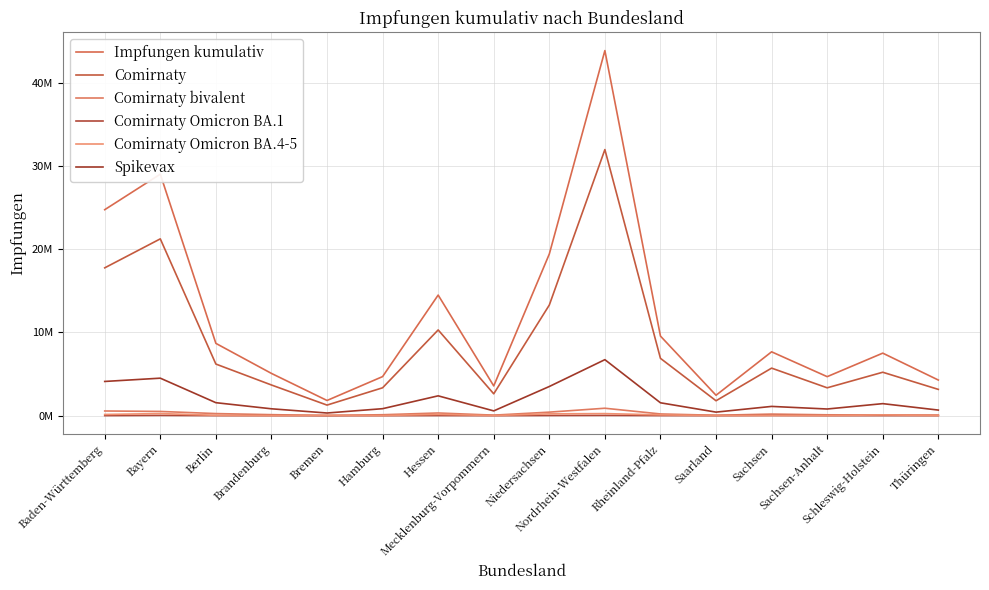

Which series has the widest spread of values?

Impfungen kumulativ